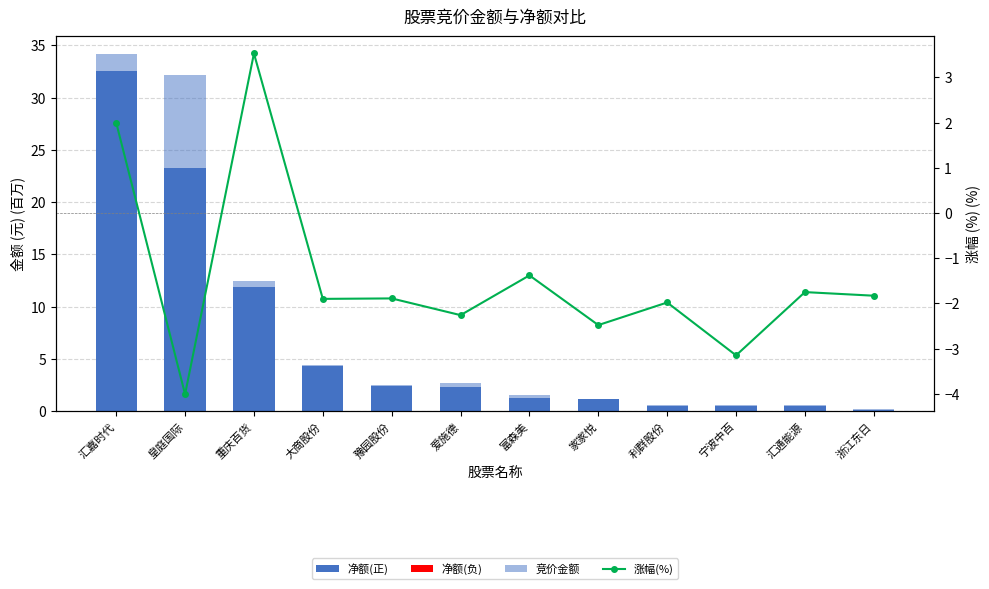

Which has a higher value, 皇庭国际 or 豫园股份?

皇庭国际